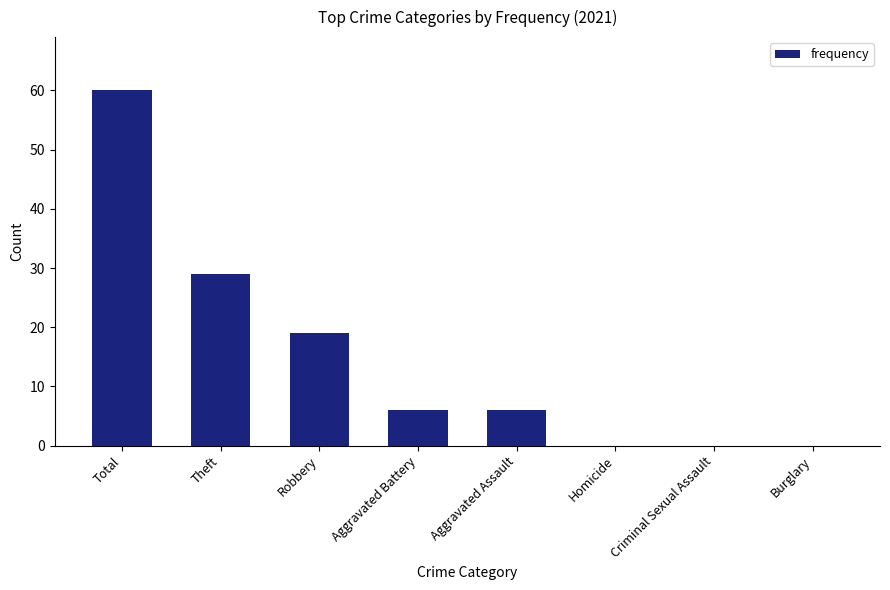

At which category does the chart reach its peak across all series?

Total